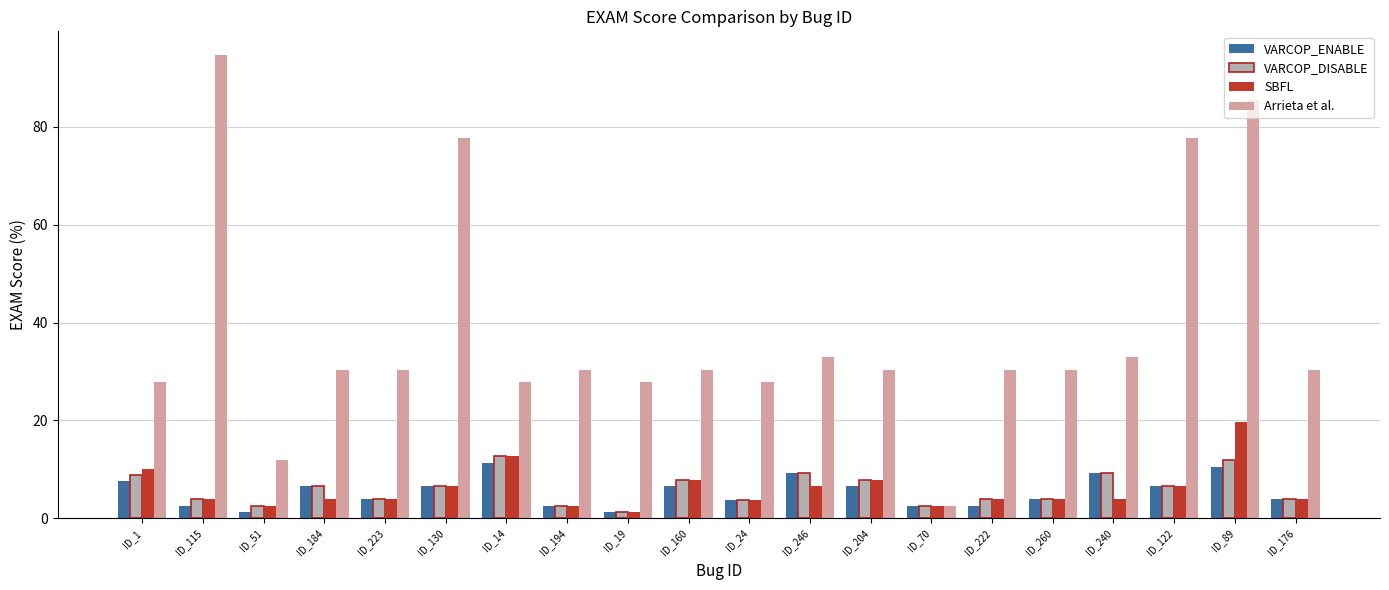

Does the chart contain stacked bars?

No